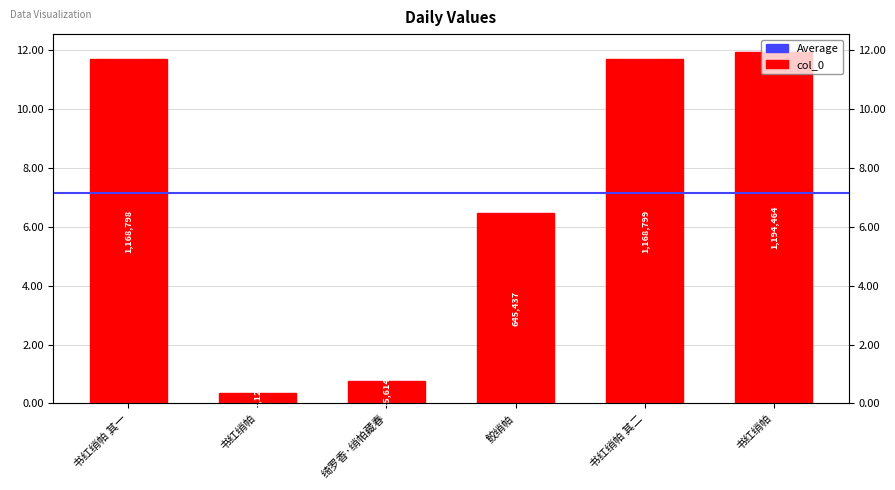

Reading left to right, what are all the values shown in this chart?

1168798	36122	75614	645437	1168799	1194464